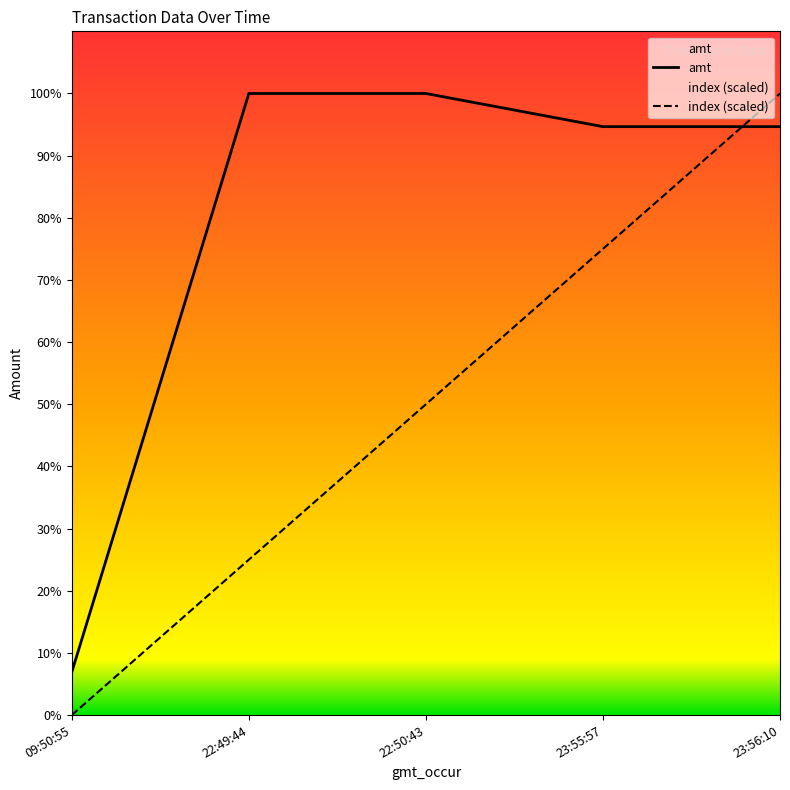

List the series in order of their peak value, highest first.

index, amt